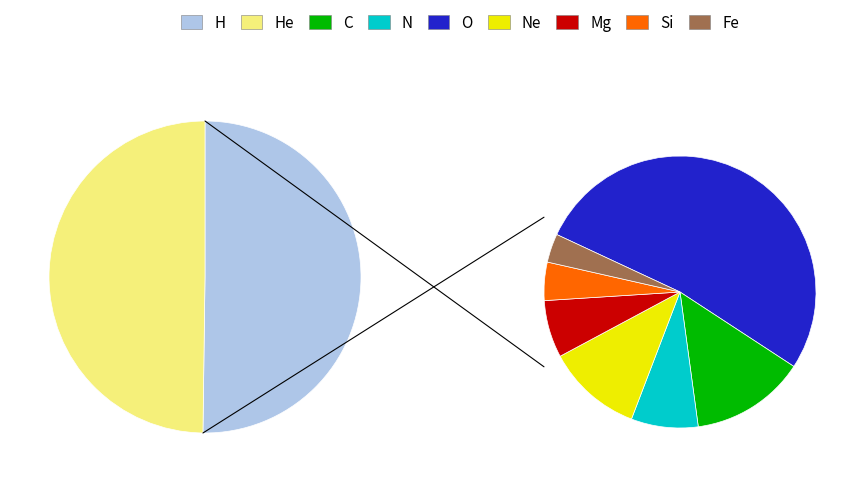

To the nearest percent, what is the average slice percentage?

50%